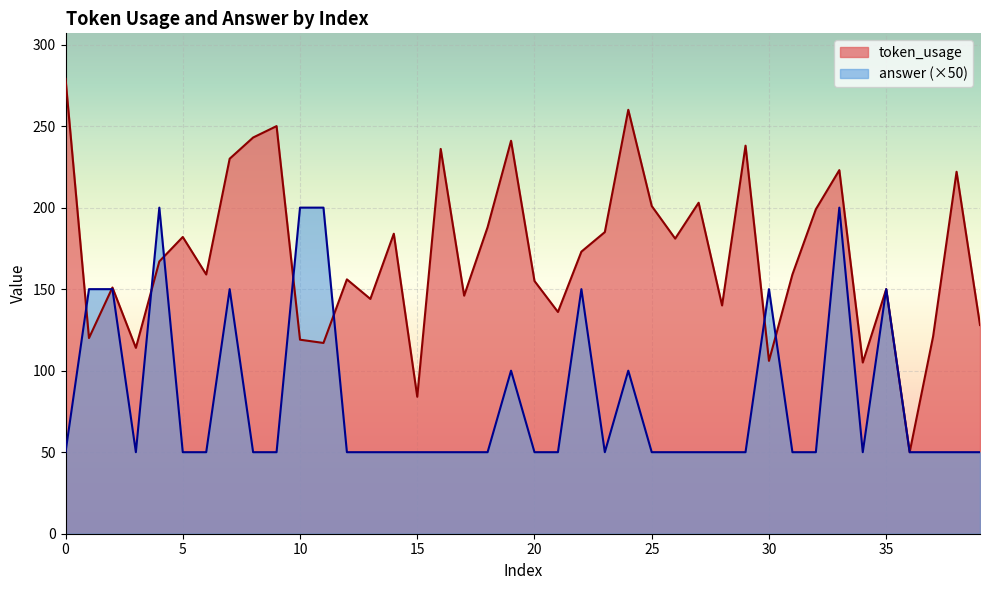

Reading left to right, list all the values displayed in this chart.

token_usage: 279	120	151	114	167	182	159	230	243	250	119	117	156	144	184	84	236	146	188	241	155	136	173	185	260	201	181	203	140	238	106	159	199	223	105	150	50	121	222	128
answer: 50	150	150	50	200	50	50	150	50	50	200	200	50	50	50	50	50	50	50	100	50	50	150	50	100	50	50	50	50	50	150	50	50	200	50	150	50	50	50	50